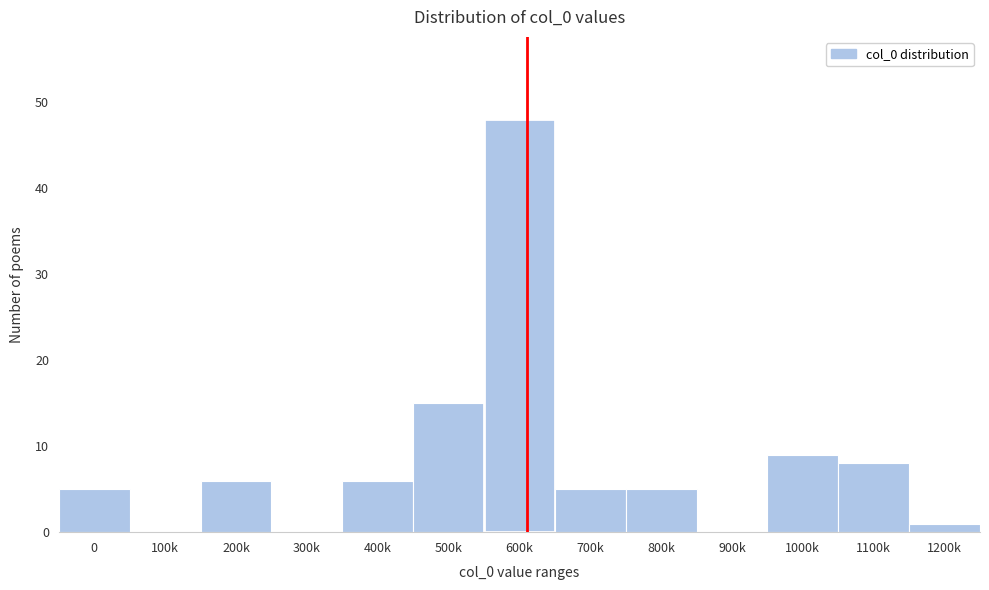

Reading right to left, extract all data points from this chart.

1200k=1	1100k=8	1000k=9	900k=0	800k=5	700k=5	600k=48	500k=15	400k=6	300k=0	200k=6	100k=0	0=5